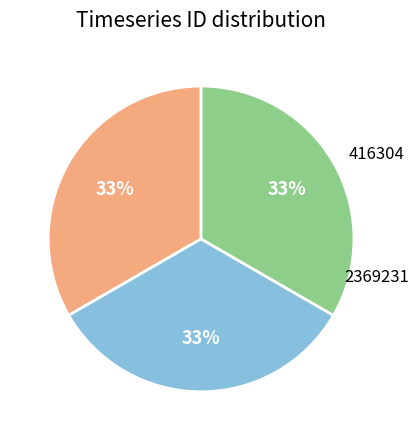

To the nearest percent, what is the average slice percentage?

33%